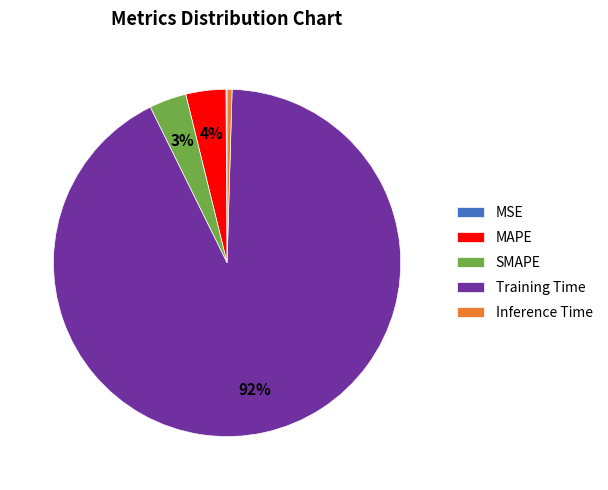

Is Training Time the majority of the pie?

Yes